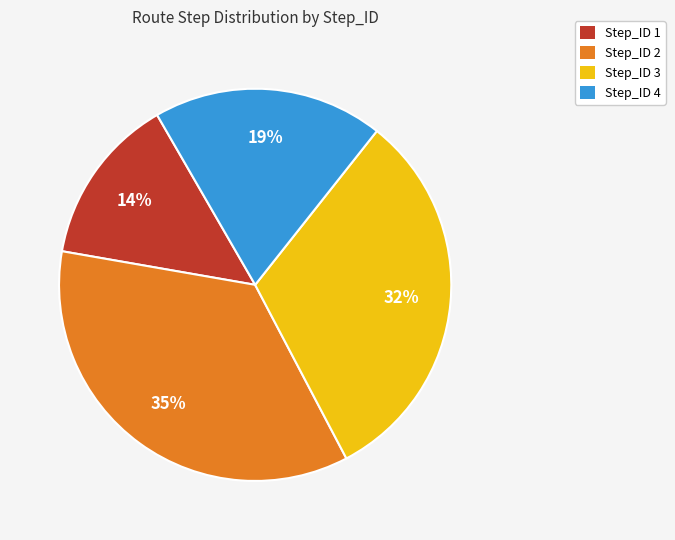

To the nearest percent, what portion does Step_ID 1 represent?

14%